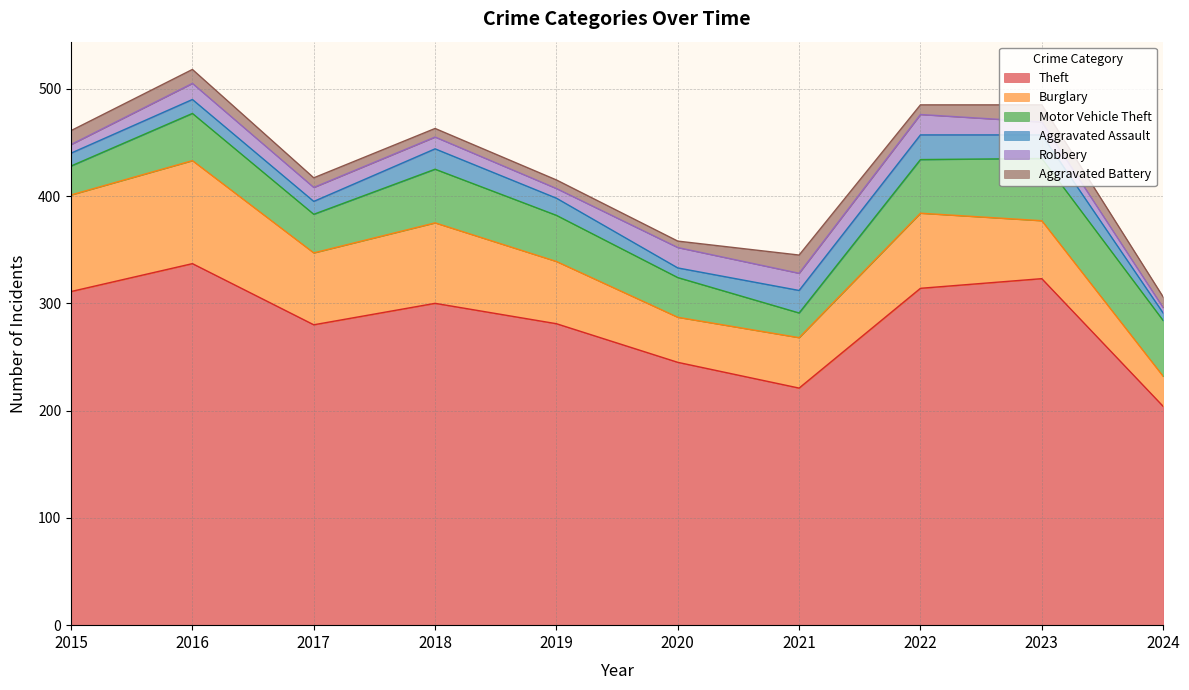

What are all the series names shown in the legend?

Theft, Burglary, Motor Vehicle Theft, Aggravated Assault, Robbery, Aggravated Battery